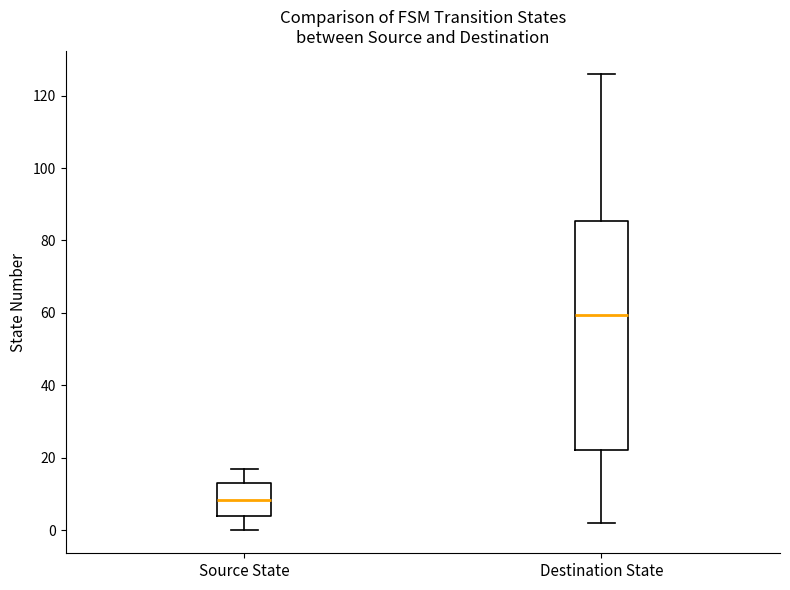

Reading left to right, read every box against the y-axis: the position of its median line, the range the box covers, and the ends of its whiskers. The values are not printed on the chart, so give them approximately, as read against the axis.

Source State: median 8, box 4 to 14, whiskers 0 to 18
Destination State: median 60, box 22 to 86, whiskers 2 to 126